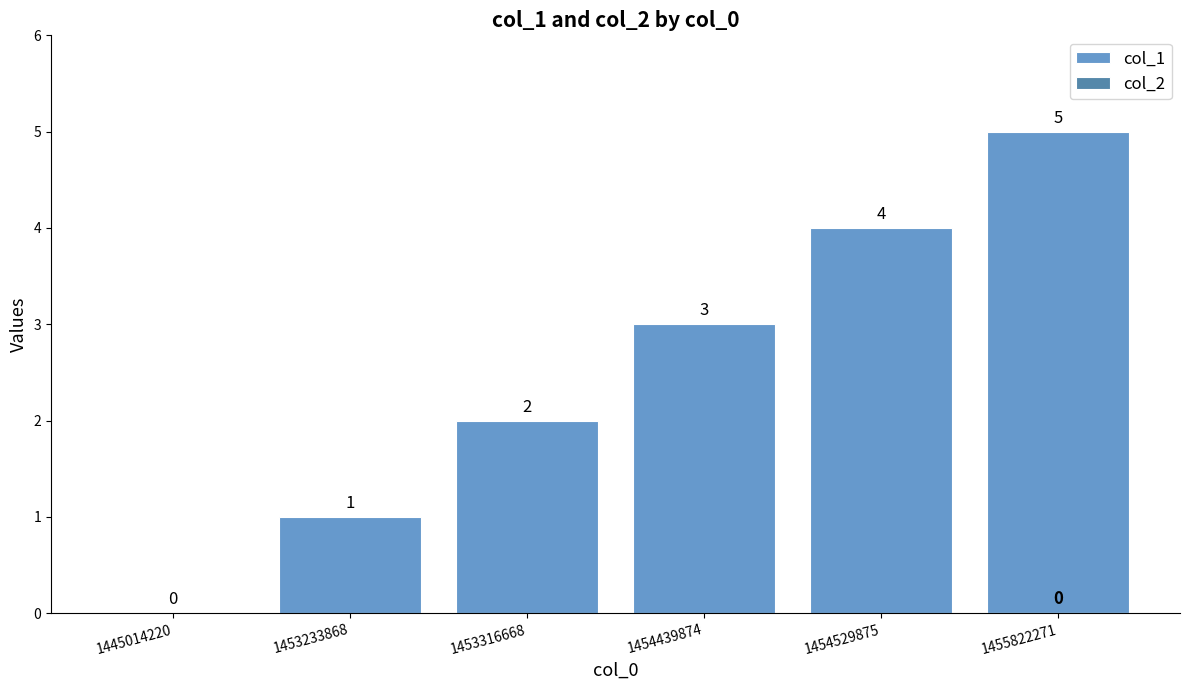

Reading left to right, list all the values displayed in this chart.

1445014220=0	1453233868=1	1453316668=2	1454439874=3	1454529875=4	1455822271=5